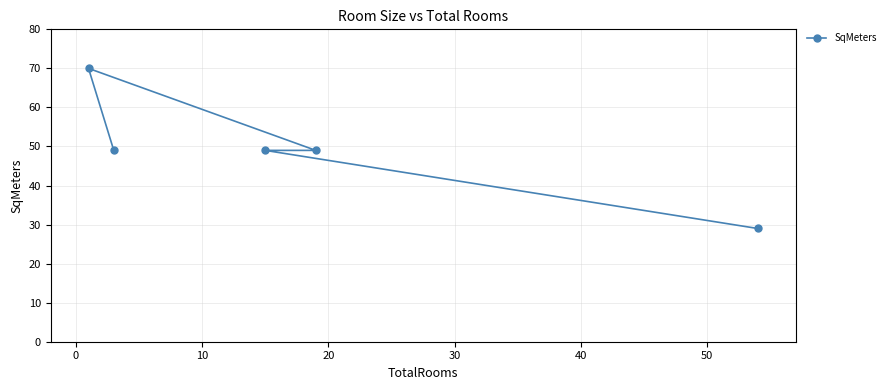

How many data points does each series have?

5